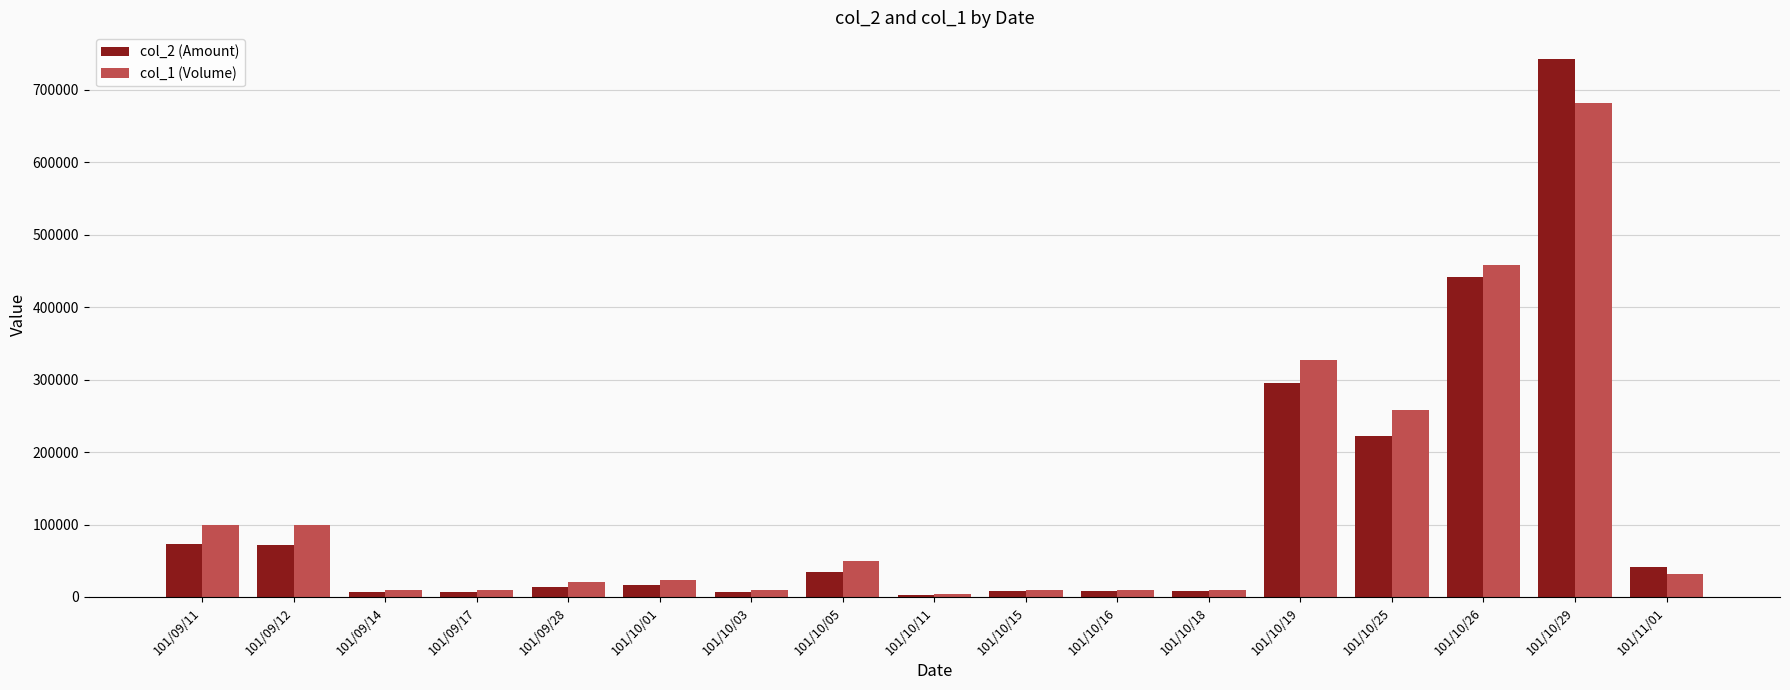

Does the chart contain stacked bars?

No